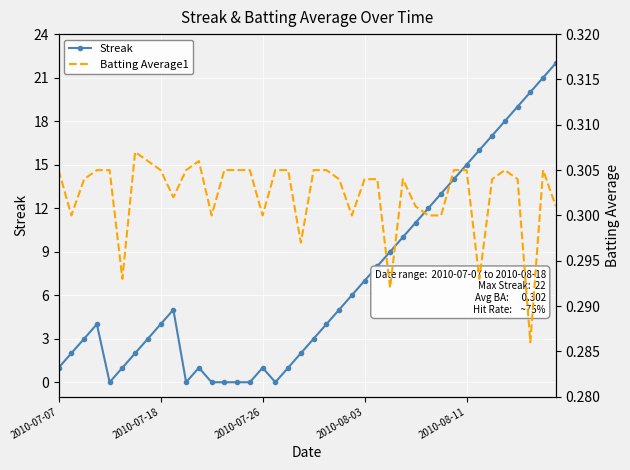

Reading left to right, transcribe all the data shown in this chart.

Streak: 1.0	2.0	3.0	4.0	0.0	1.0	2.0	3.0	4.0	5.0	0.0	1.0	0.0	0.0	0.0	0.0	1.0	0.0	1.0	2.0	3.0	4.0	5.0	6.0	7.0	8.0	9.0	10.0	11.0	12.0	13.0	14.0	15.0	16.0	17.0	18.0	19.0	20.0	21.0	22.0
Batting Average1: 0.3	0.3	0.3	0.3	0.3	0.3	0.3	0.3	0.3	0.3	0.3	0.3	0.3	0.3	0.3	0.3	0.3	0.3	0.3	0.3	0.3	0.3	0.3	0.3	0.3	0.3	0.3	0.3	0.3	0.3	0.3	0.3	0.3	0.3	0.3	0.3	0.3	0.3	0.3	0.3